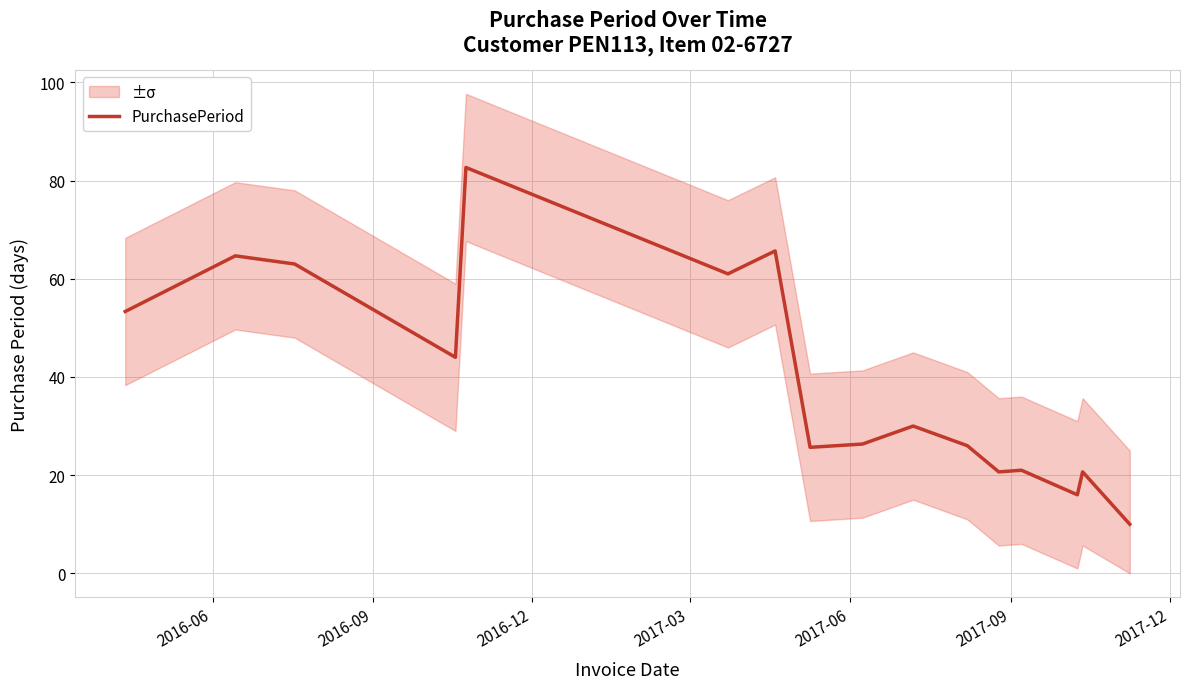

What is the lowest value of the PurchasePeriod series?

10.0